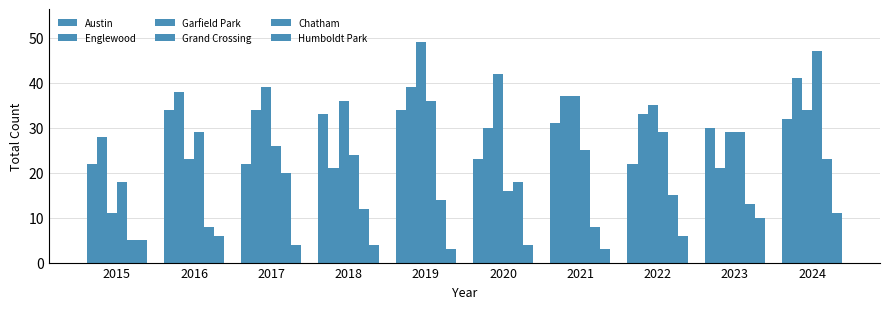

What is the sum of all Chatham values?

136